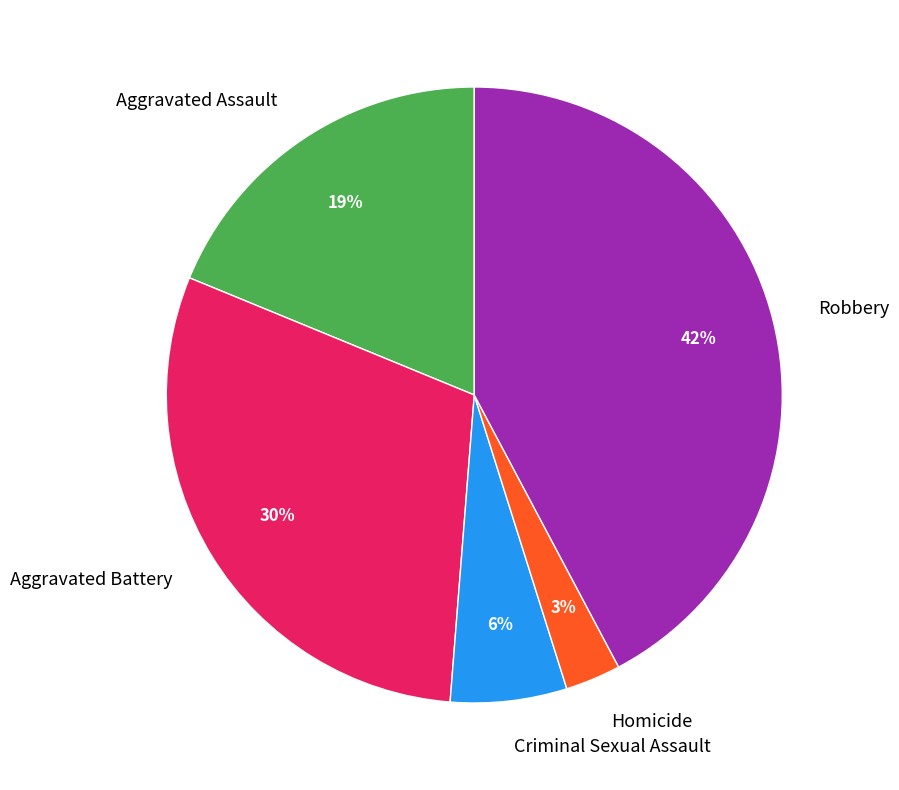

Between Aggravated Battery and Criminal Sexual Assault, which is larger?

Aggravated Battery